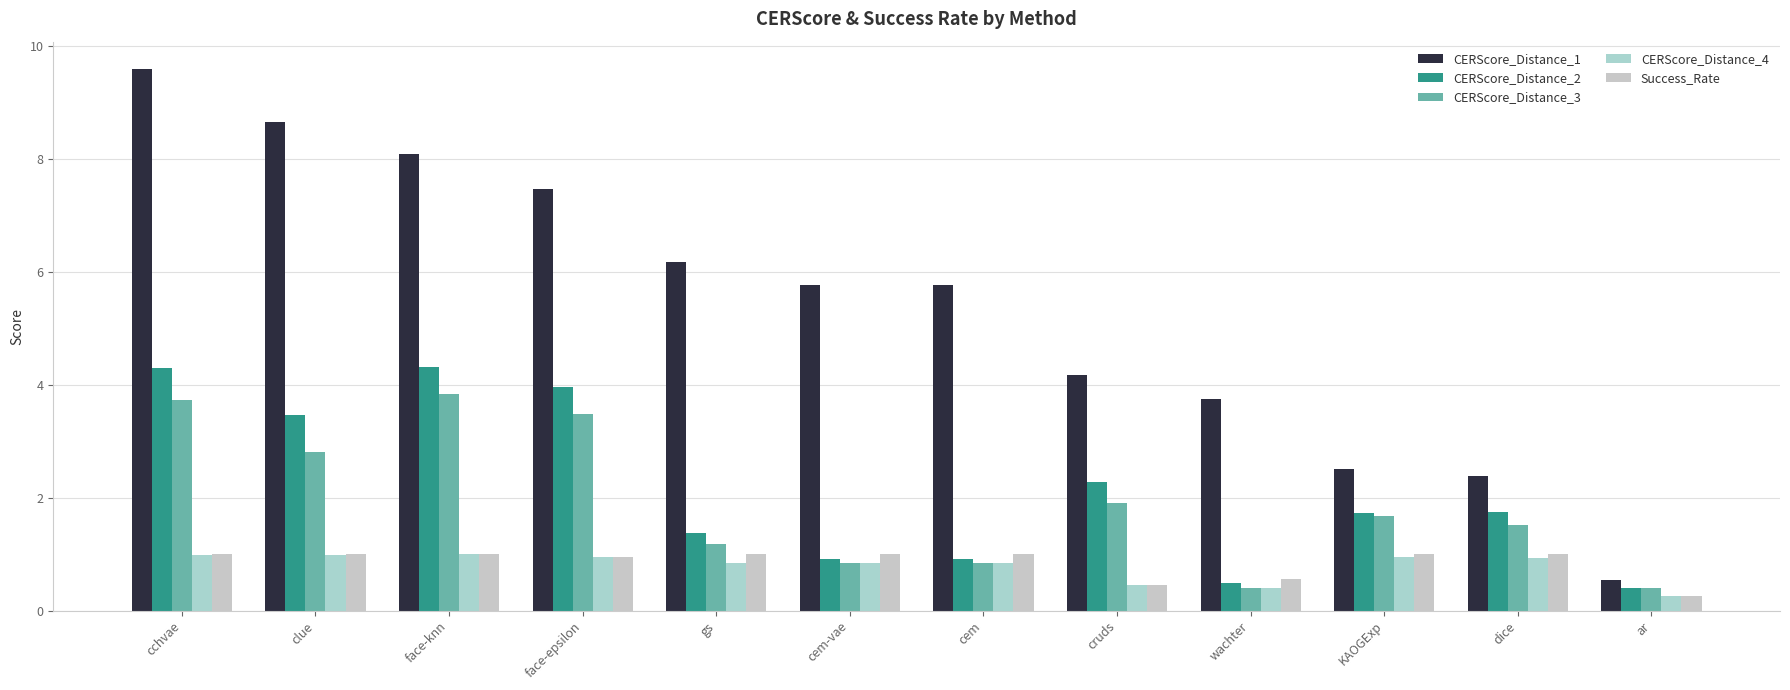

How many data points in CERScore_Distance_2 are less than 1?

4